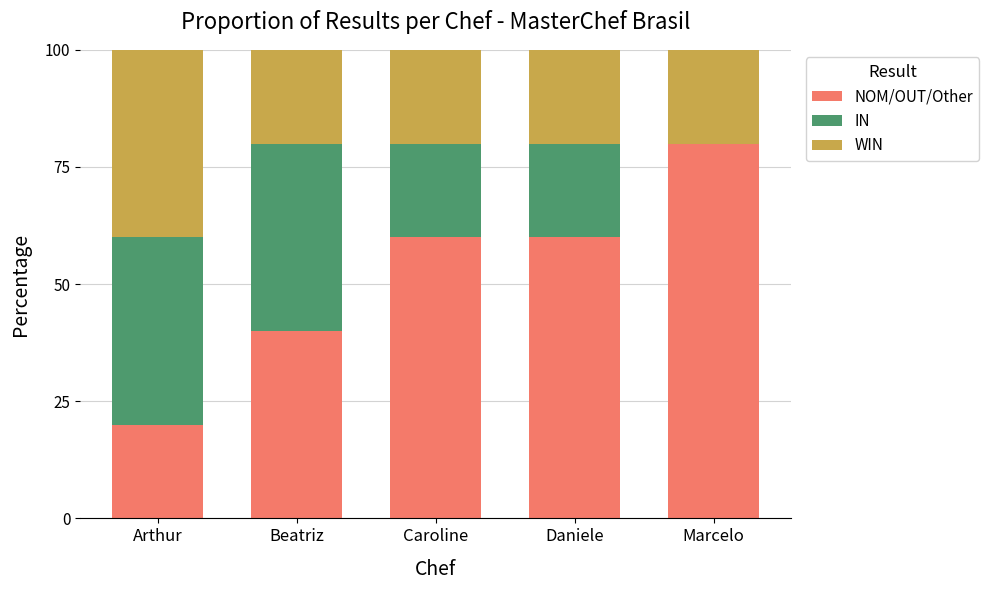

The NOM/OUT/Other series shows 60 at Caroline. True or false?

True